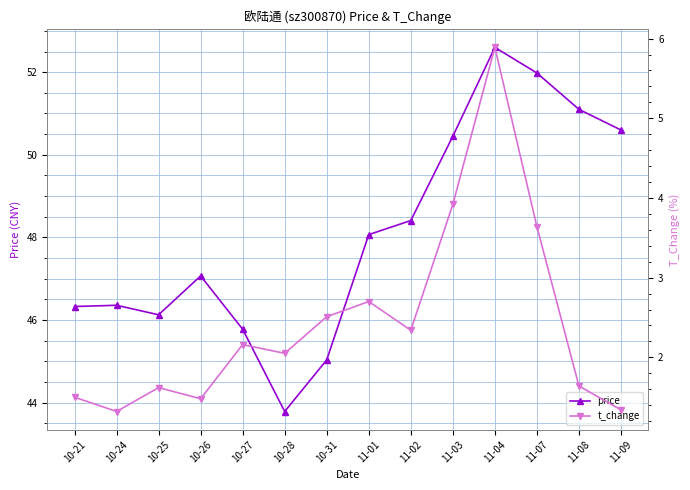

Where is t_change nearest to the value 3?

11-01